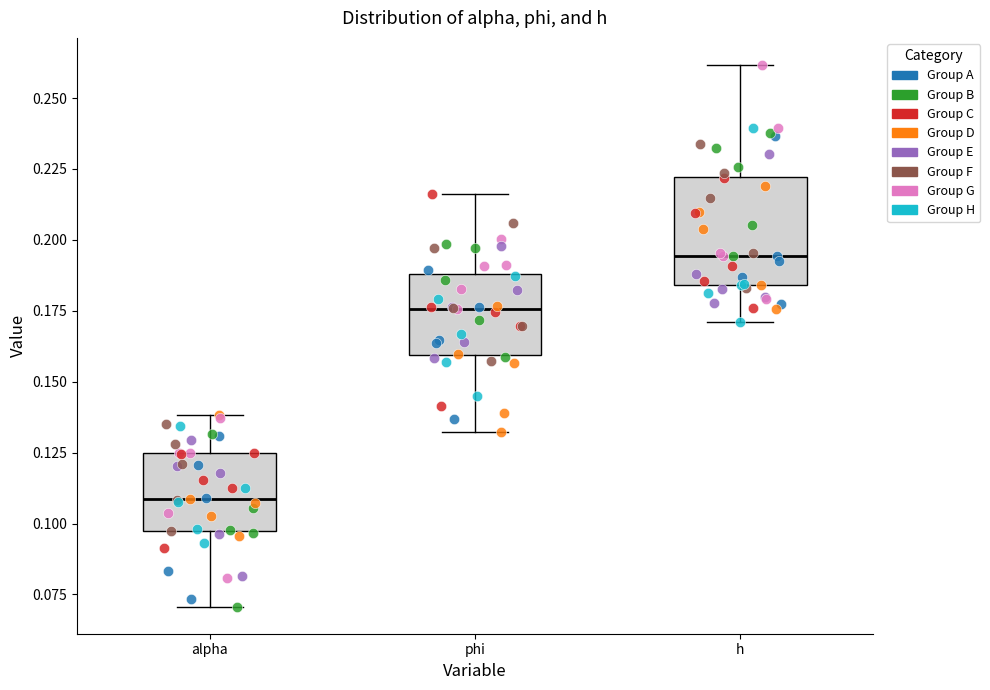

Which box is the tallest, from its lower edge to its upper edge?

h